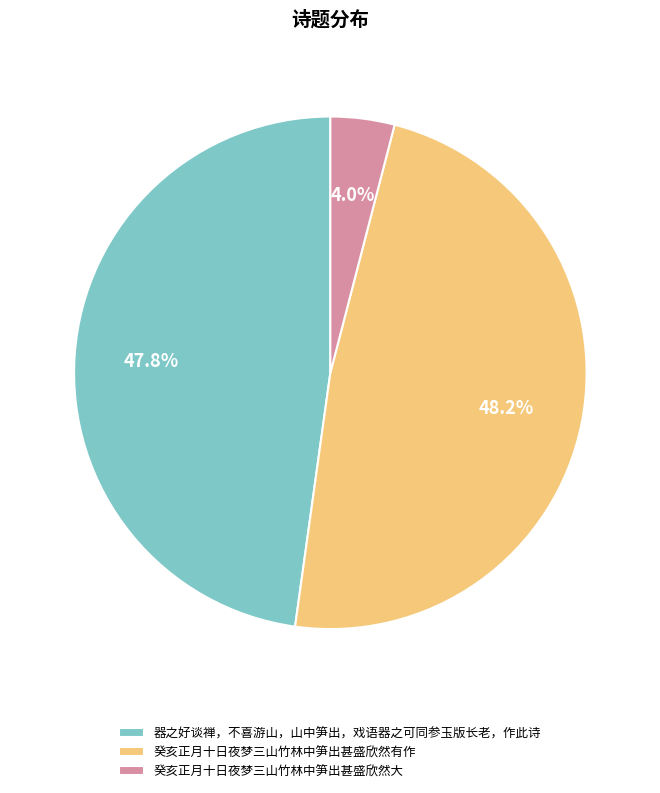

Combined, do 器之好谈禅，不喜游山，山中笋出，戏语器之可同参玉版长老，作此诗 and 癸亥正月十日夜梦三山竹林中笋出甚盛欣然大 account for over 50%?

Yes